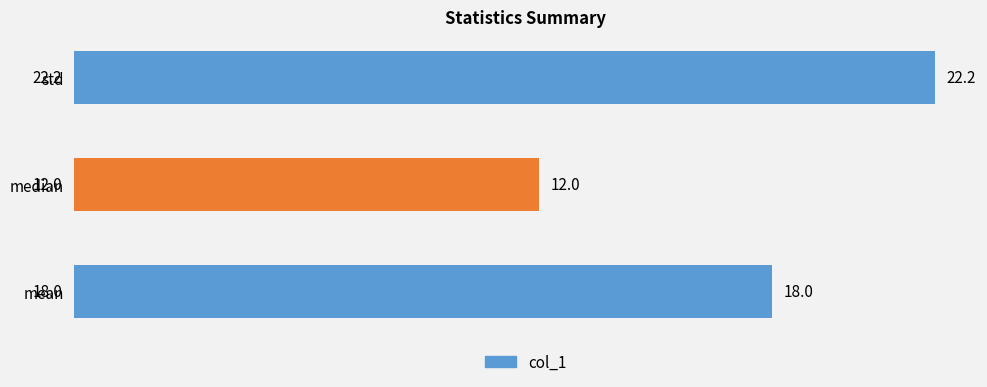

Rank the categories by value from lowest to highest.

median, mean, std